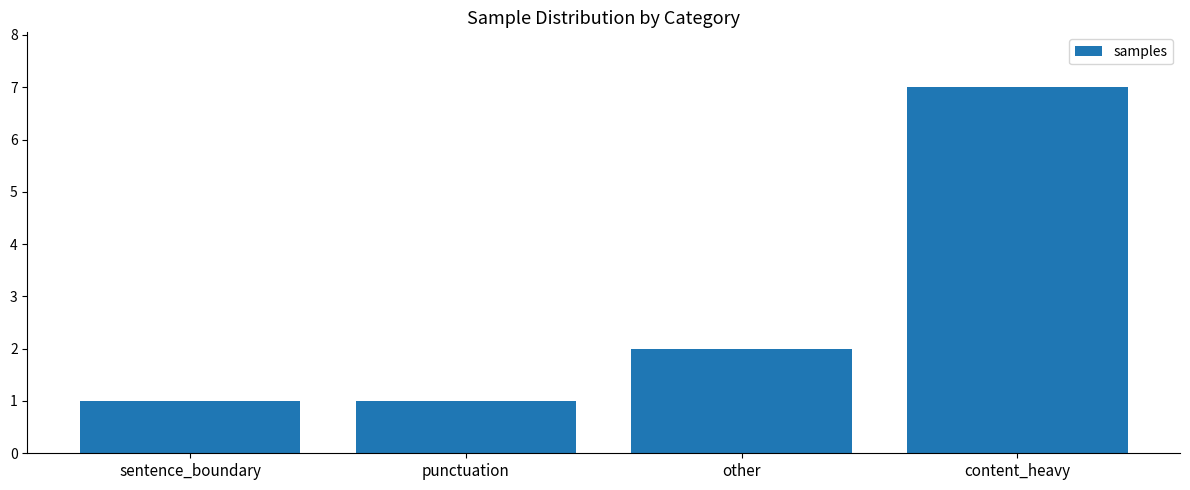

True or false: the data shows 1 at sentence_boundary.

True